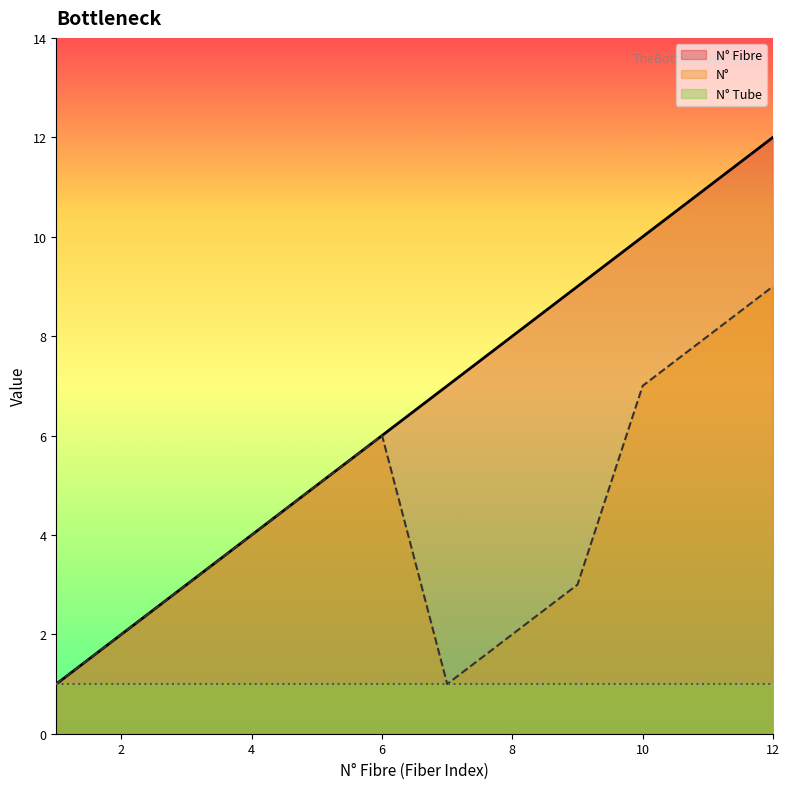

Count the number of data series in this chart.

3